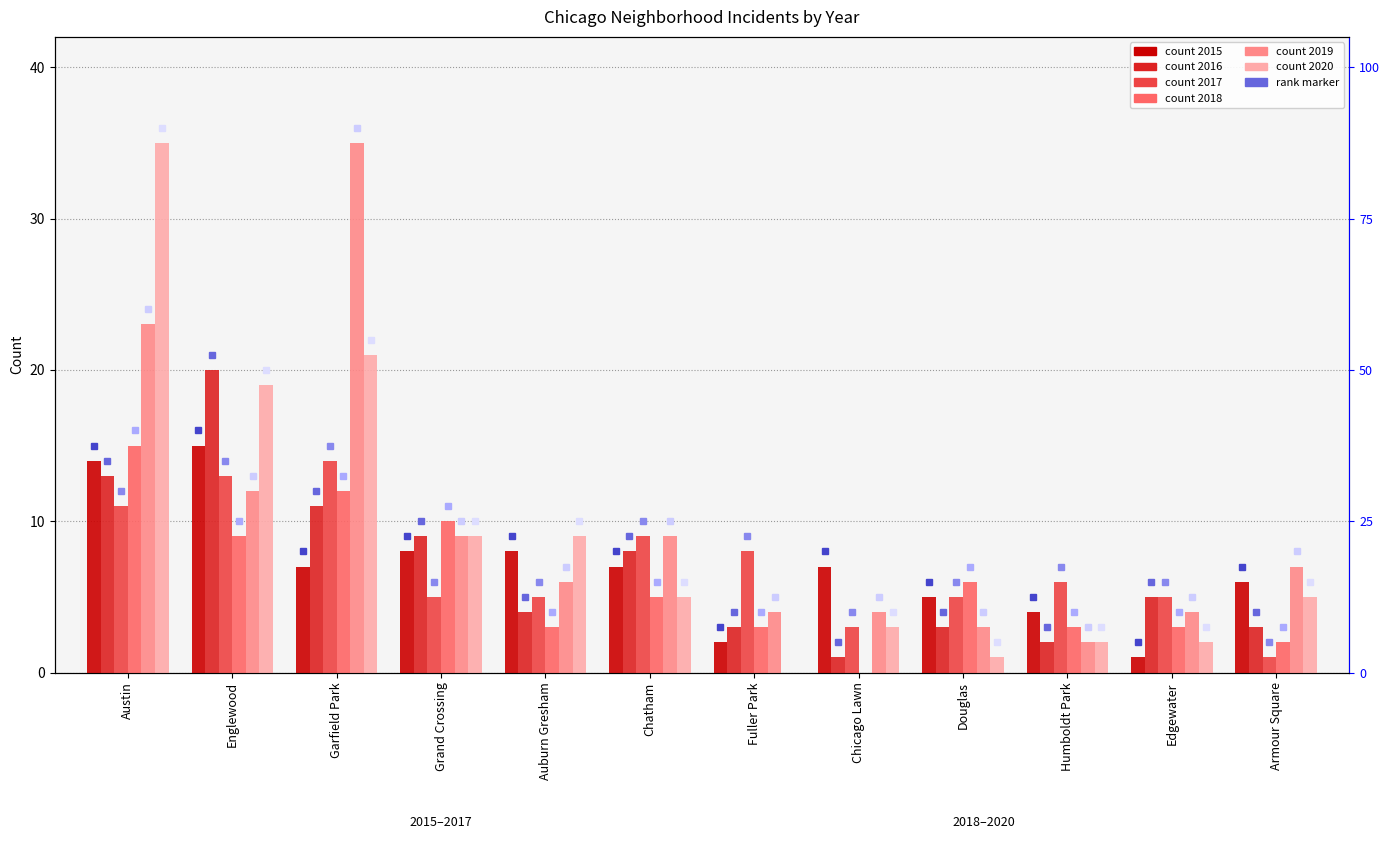

Is it true that 2020 equals 1 at Humboldt Park?

False